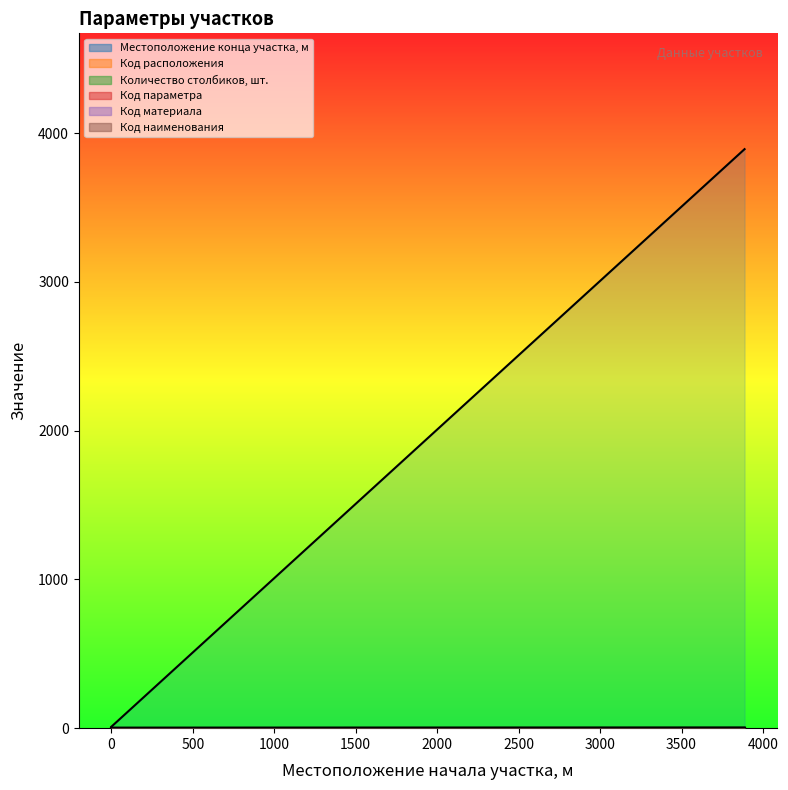

At 0, list the series in order from smallest to largest.

Код расположения, Код параметра, Количество столбиков, шт., Местоположение конца участка, м